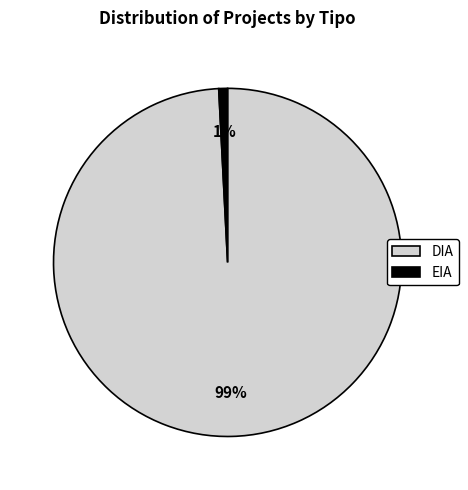

To the nearest percent, what is the combined percentage of EIA and DIA?

100%